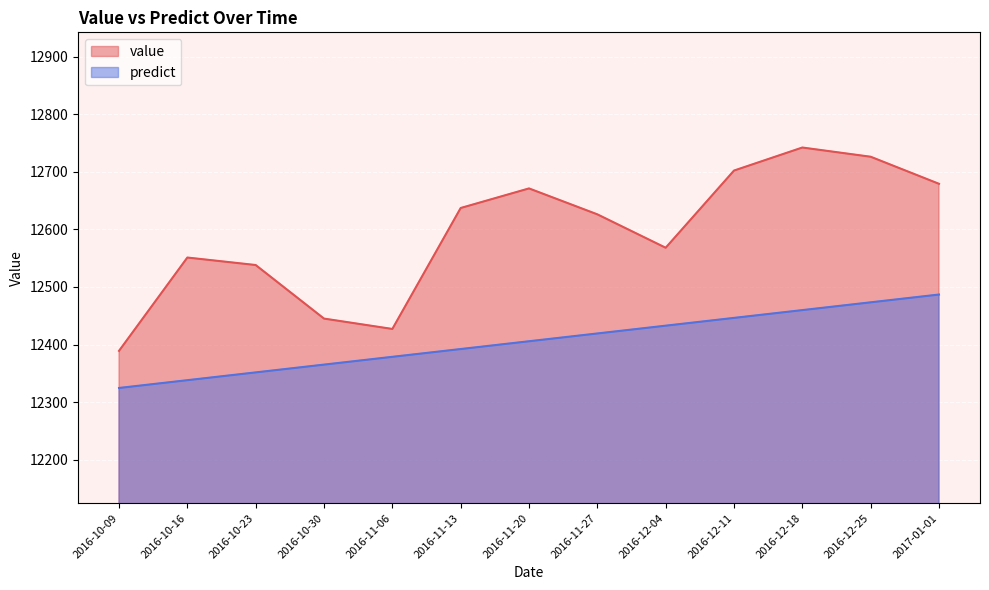

At which label does predict reach its peak?

2017-01-01